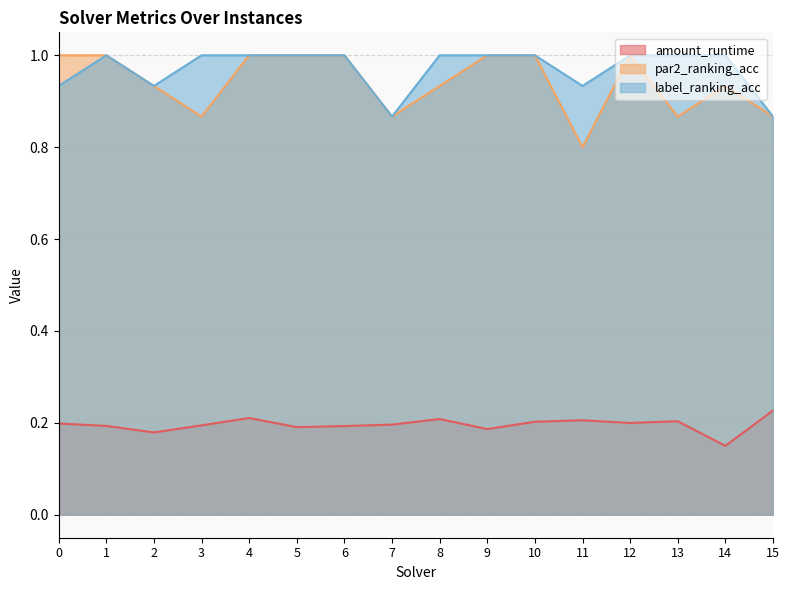

Which has a higher value, 7 or 1?

7